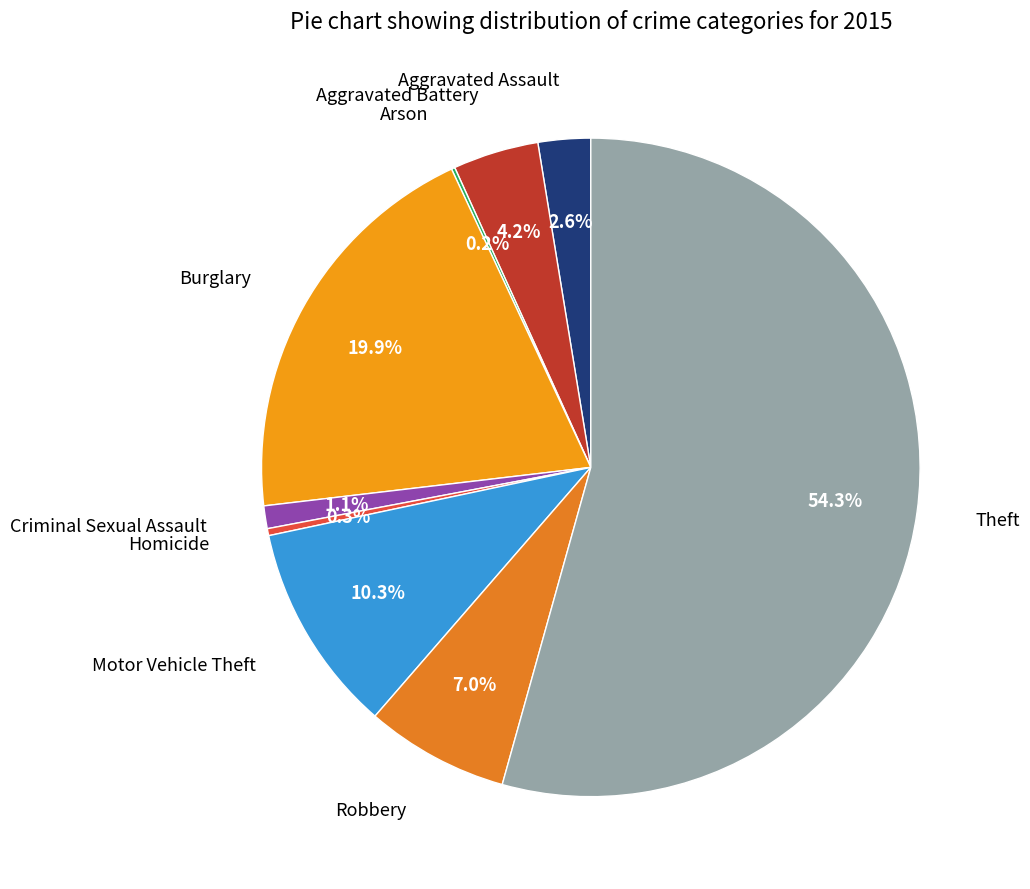

Which has a higher value, Aggravated Assault or Aggravated Battery?

Aggravated Battery